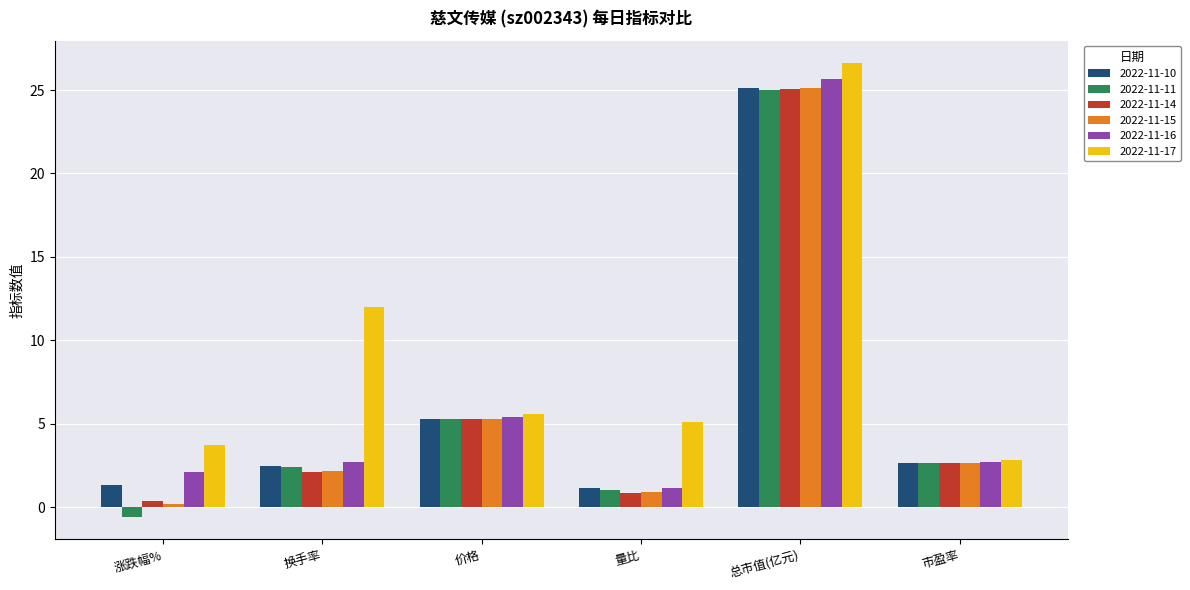

What is the value of the 2022-11-15 bar at the 1st from the left?

0.2